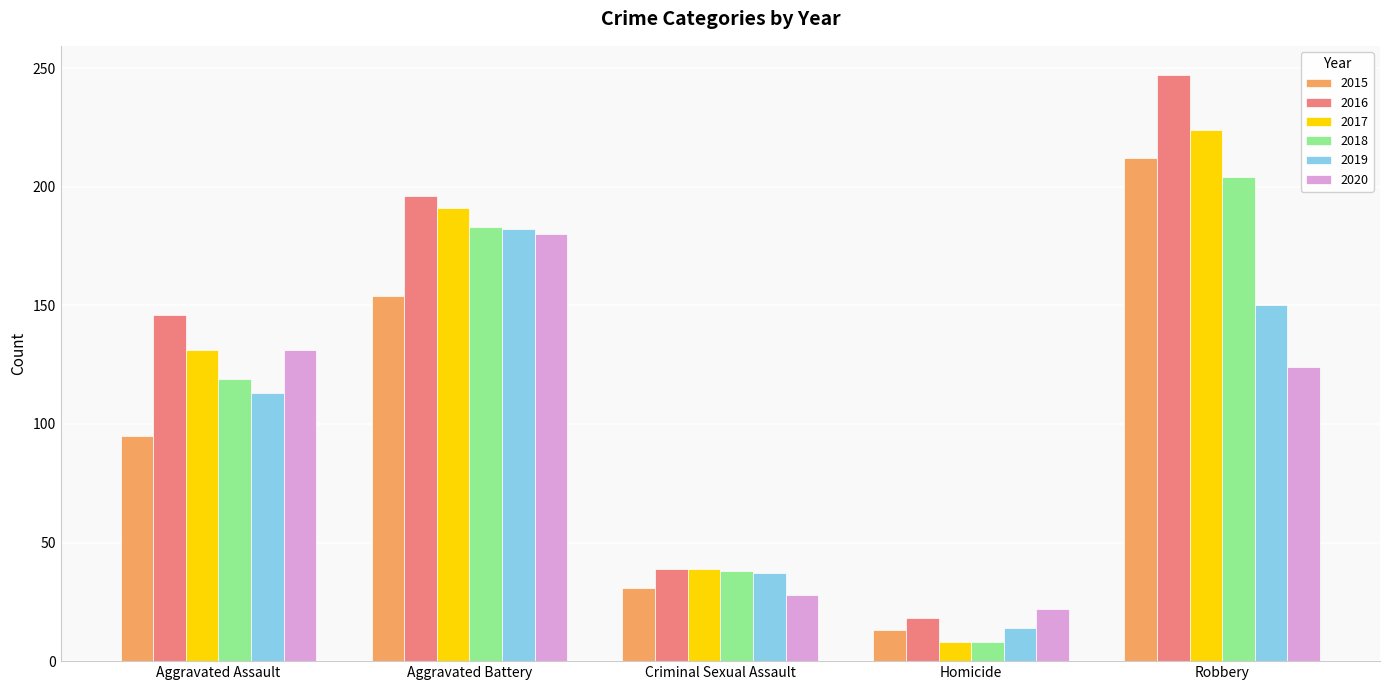

Reading right to left, transcribe all the data shown in this chart.

2015: 212	13	31	154	95
2016: 247	18	39	196	146
2017: 224	8	39	191	131
2018: 204	8	38	183	119
2019: 150	14	37	182	113
2020: 124	22	28	180	131